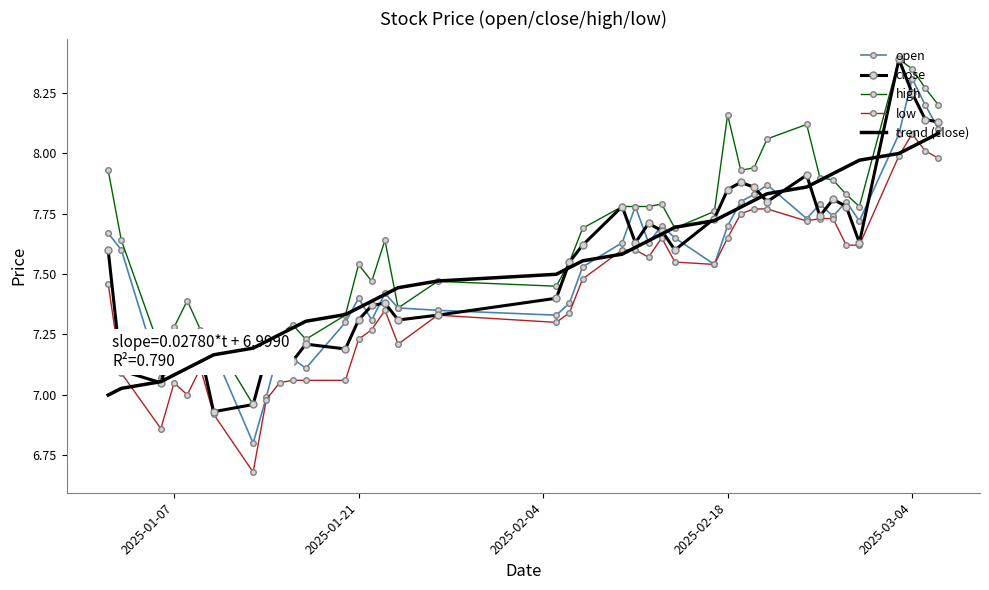

Which series has the largest total across all categories?

high